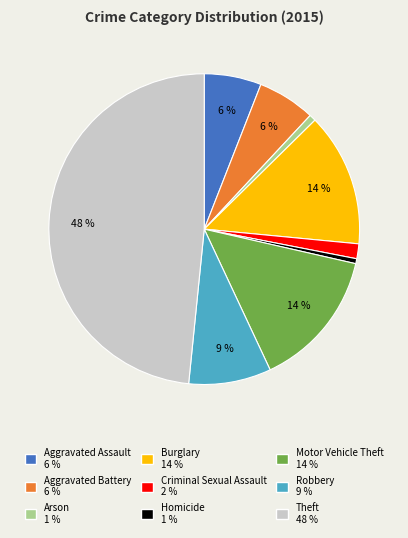

Which category has the biggest portion of the pie?

Theft